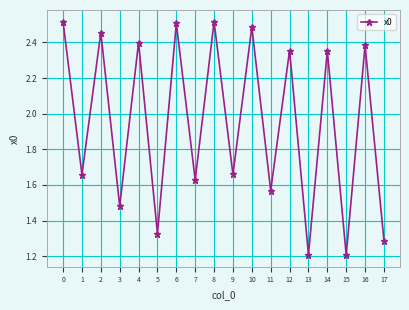

Is this an area chart (filled region under the line)?

No